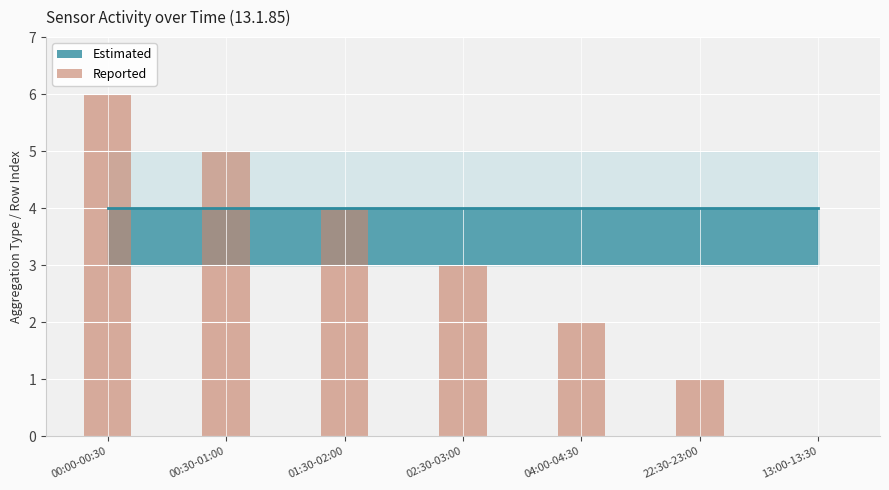

What is the change in value from 00:30-01:00 to 13:00-13:30?

-5